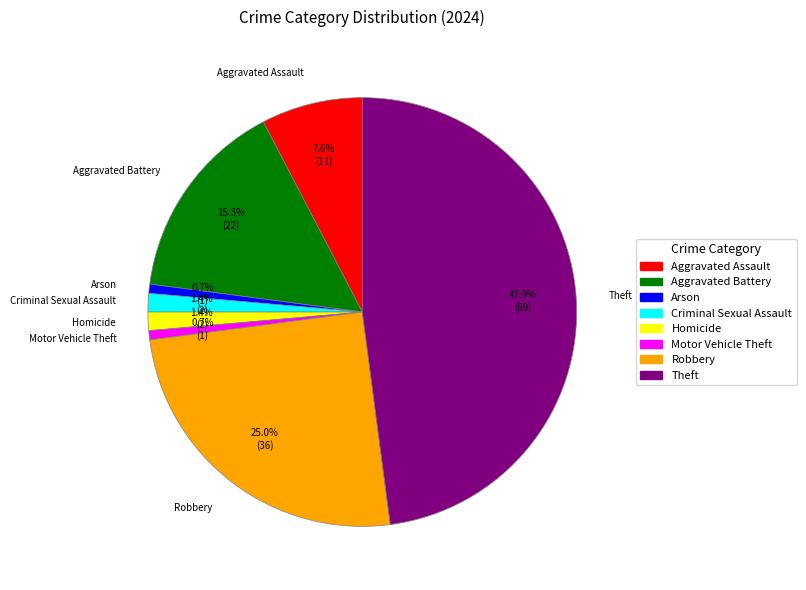

Which category has the biggest portion of the pie?

Theft